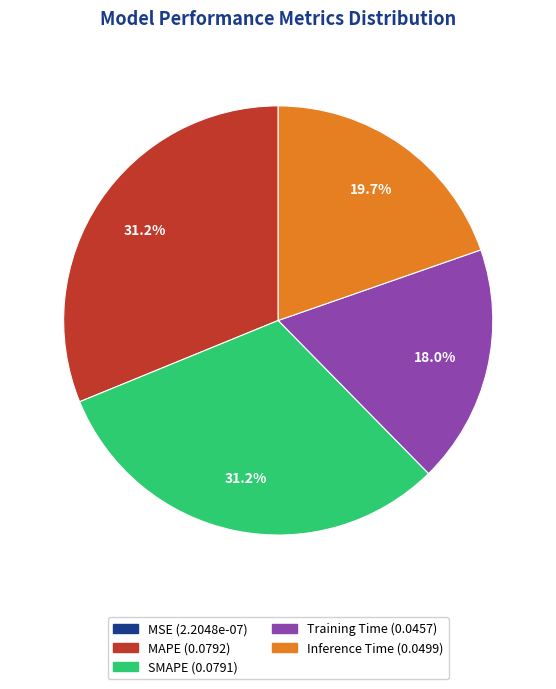

True or false: Inference Time accounts for 32% of the total.

False